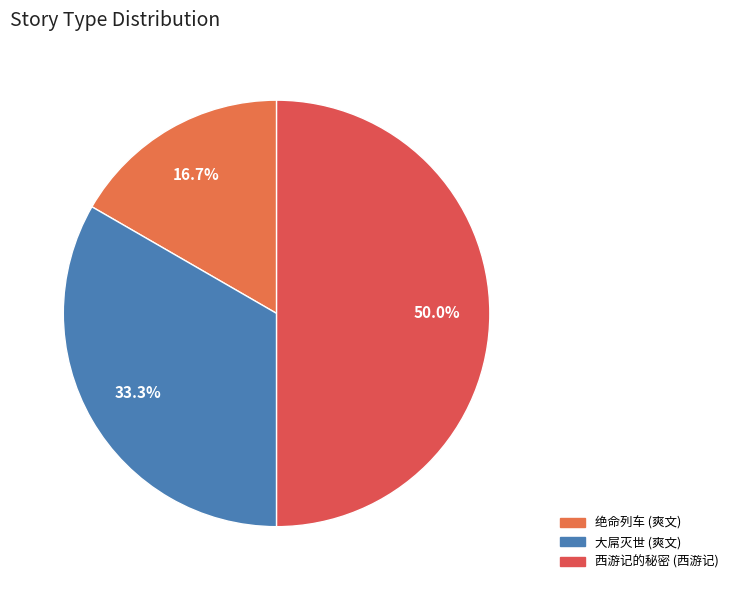

True or false: 大屌灭世 accounts for 39% of the total.

False